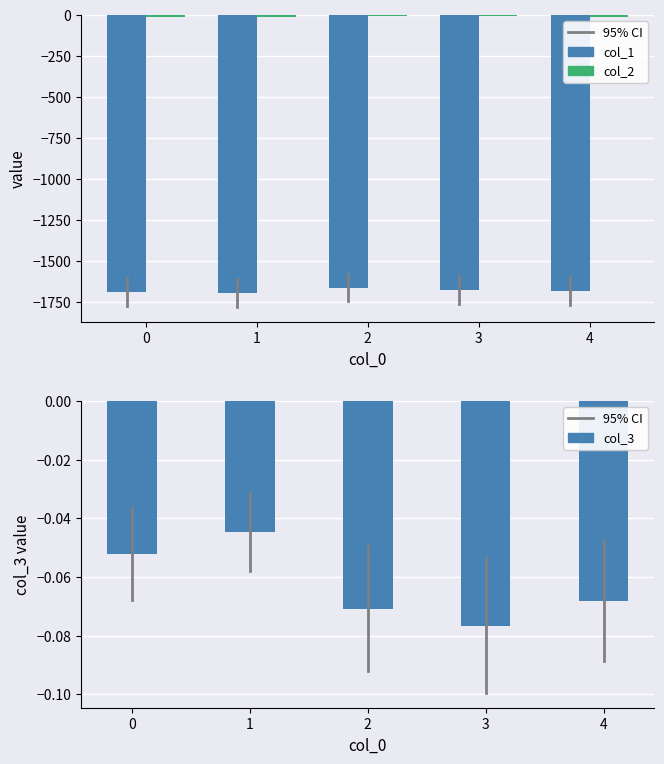

How many groups of bars are there?

5